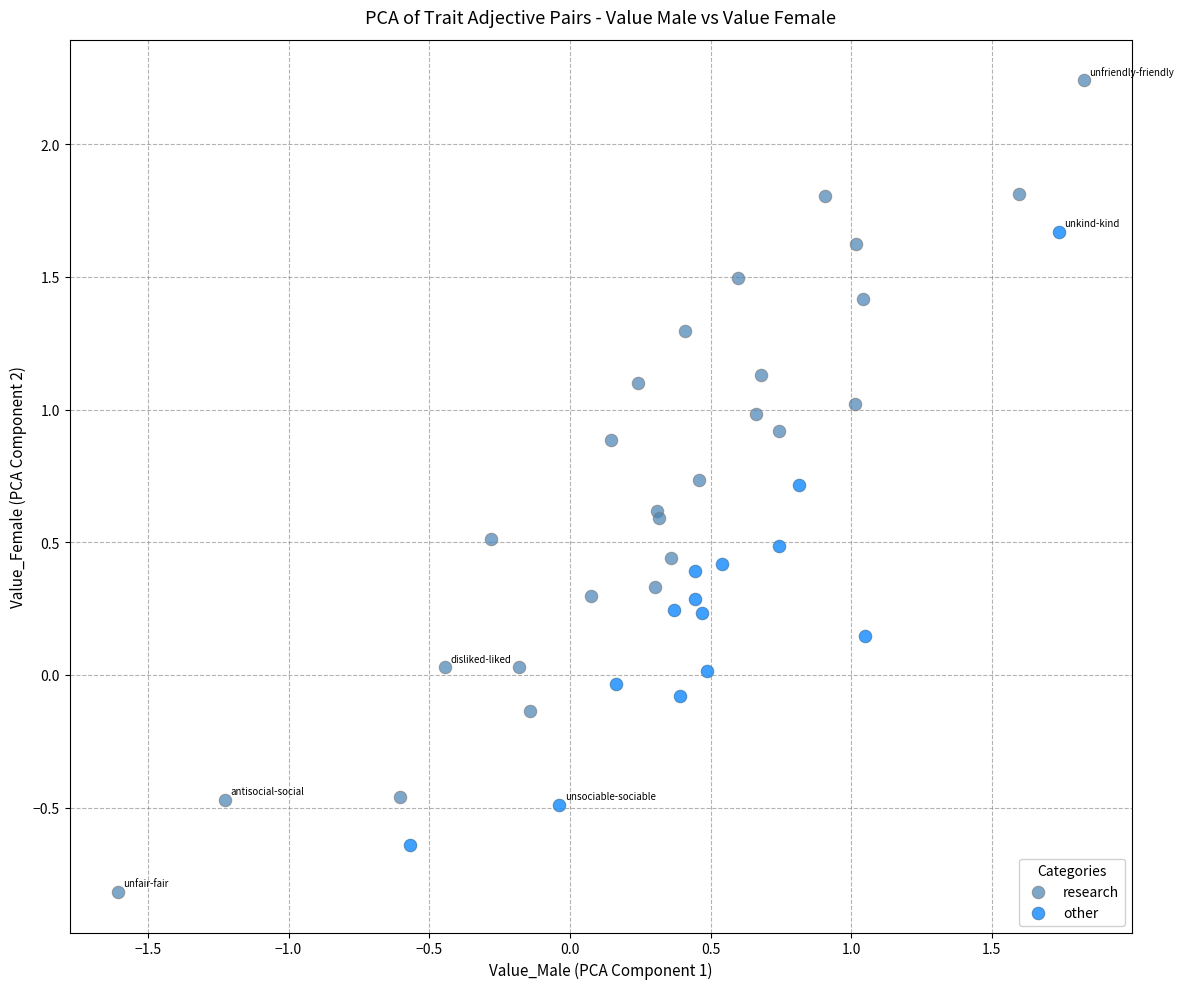

Which series reaches the maximum Y coordinate?

research